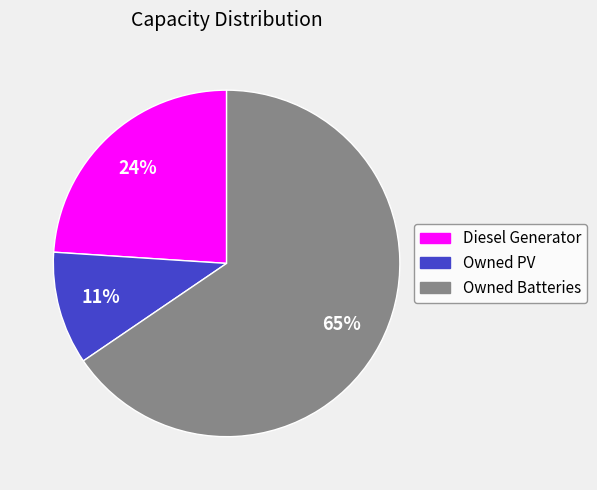

What percentage is the Owned PV slice, to the nearest percent?

11%